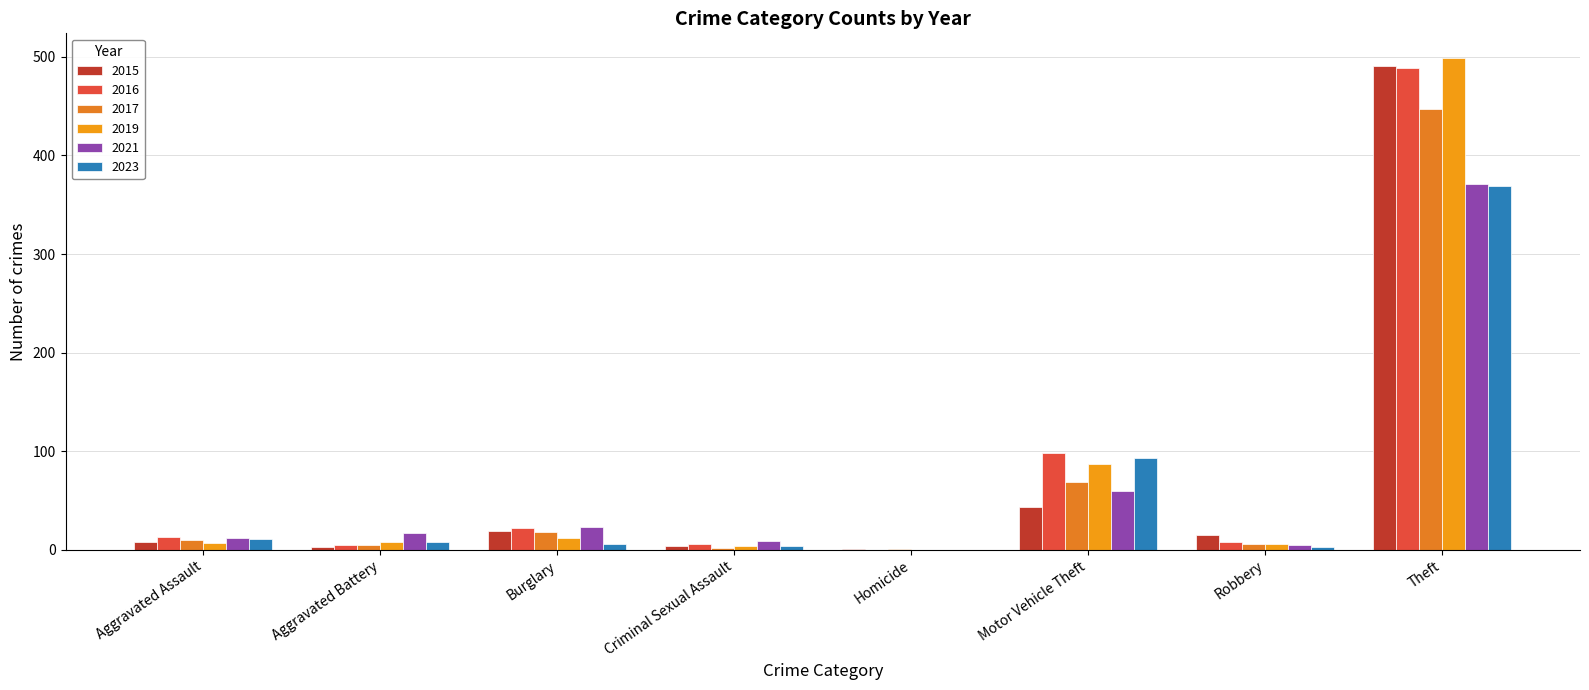

Reading left to right, extract all data points from this chart.

2015: 8	3	19	4	1	43	15	491	584
2017: 10	5	18	2	1	69	6	447	558
2019: 7	8	12	4	0	87	6	499	624
2021: 12	17	23	9	0	60	5	371	500
2023: 11	8	6	4	0	93	3	369	497
2016: 13	5	22	6	0	98	8	489	641